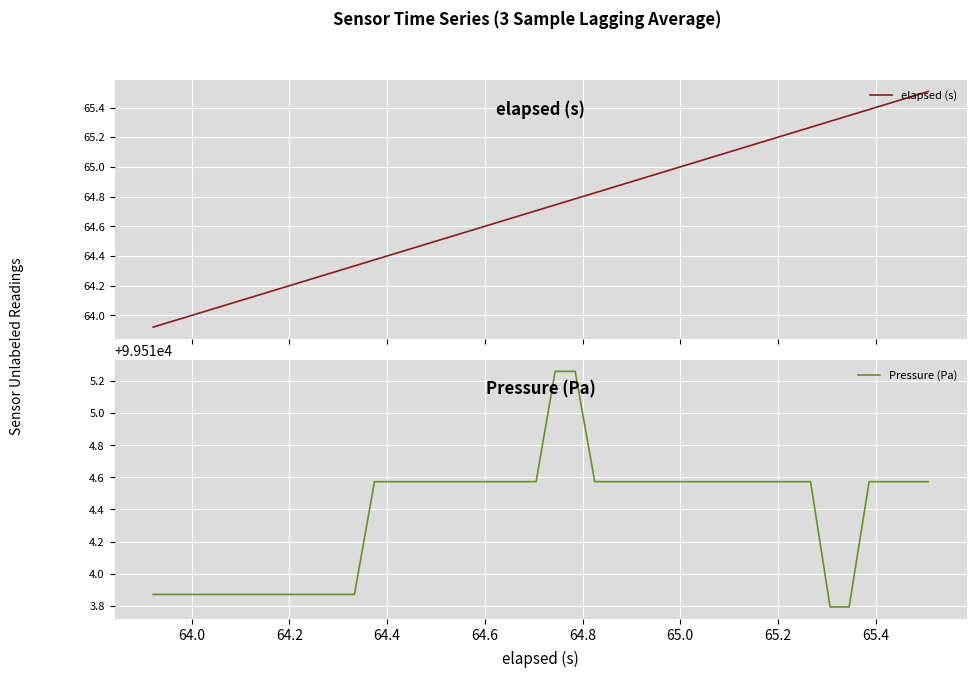

How many lines are shown in the chart?

2